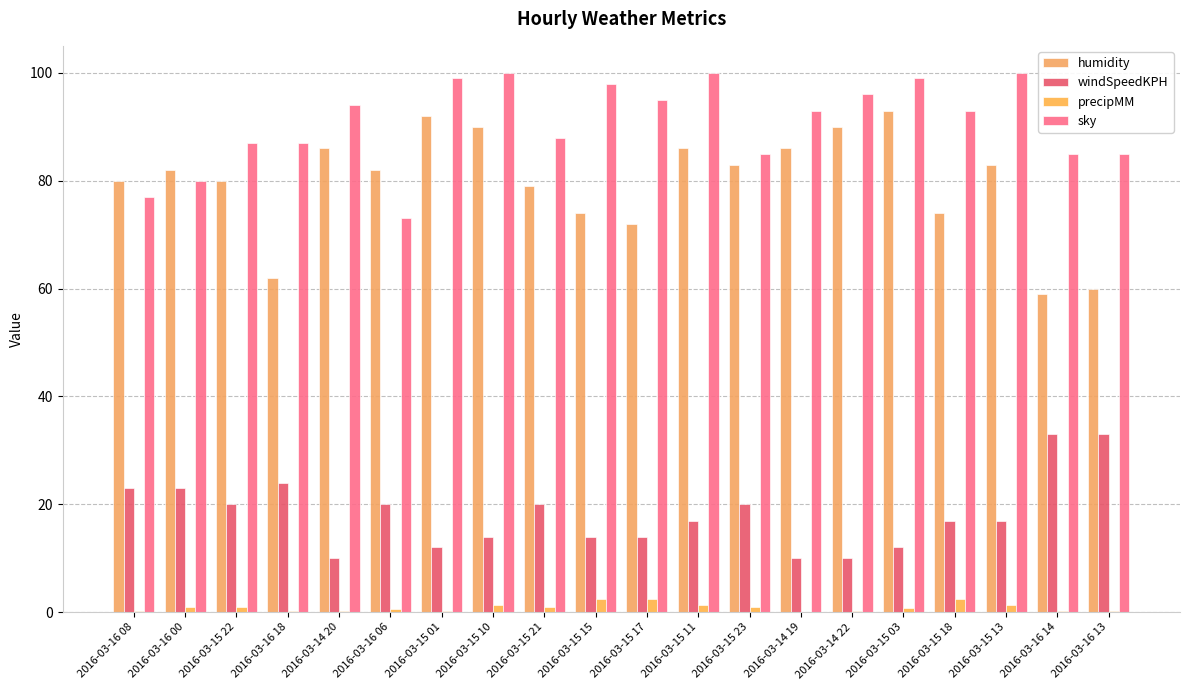

Rank the series by their maximum value, from highest to lowest.

sky, humidity, windSpeedKPH, precipMM